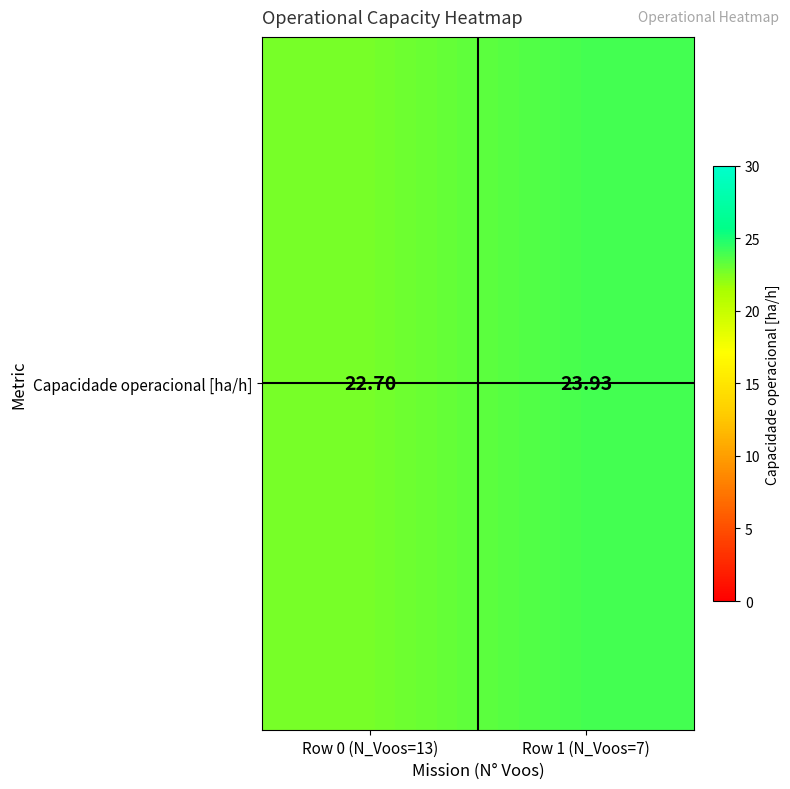

Where is the data nearest to the value 23?

Row 0 (N_Voos=13)